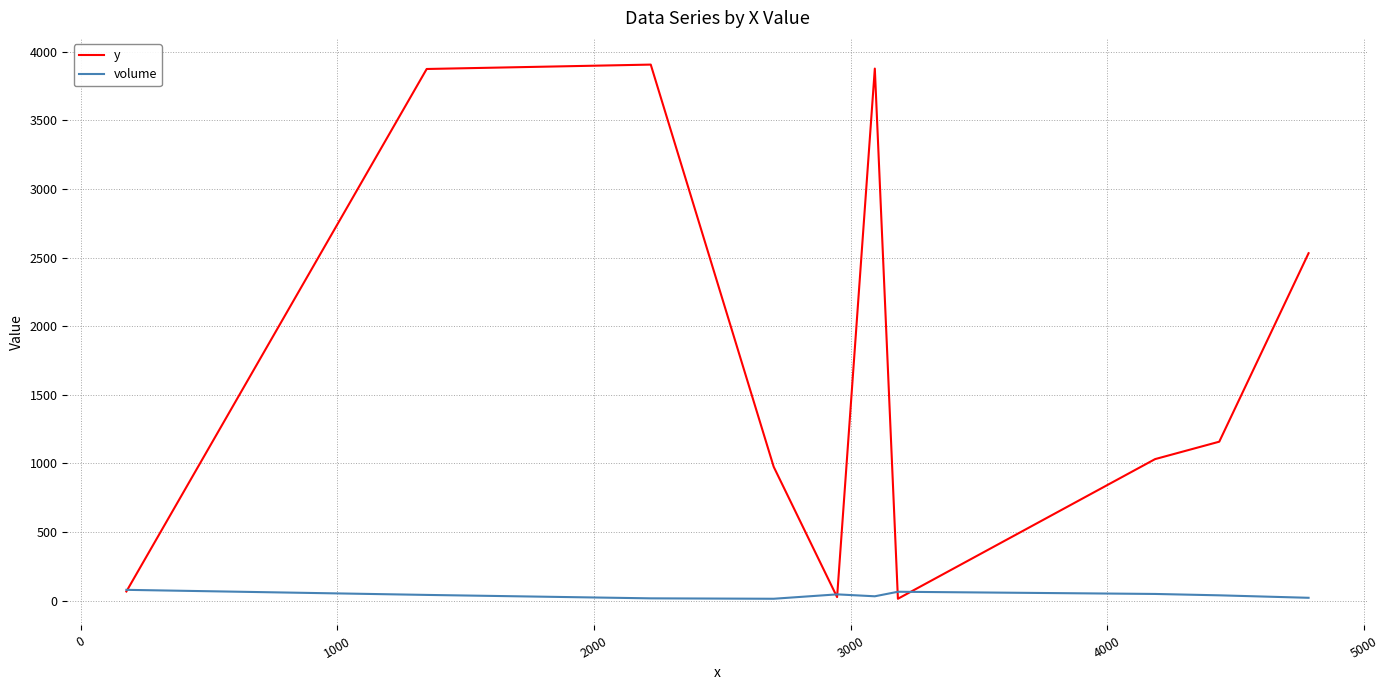

Count the number of data series in this chart.

2